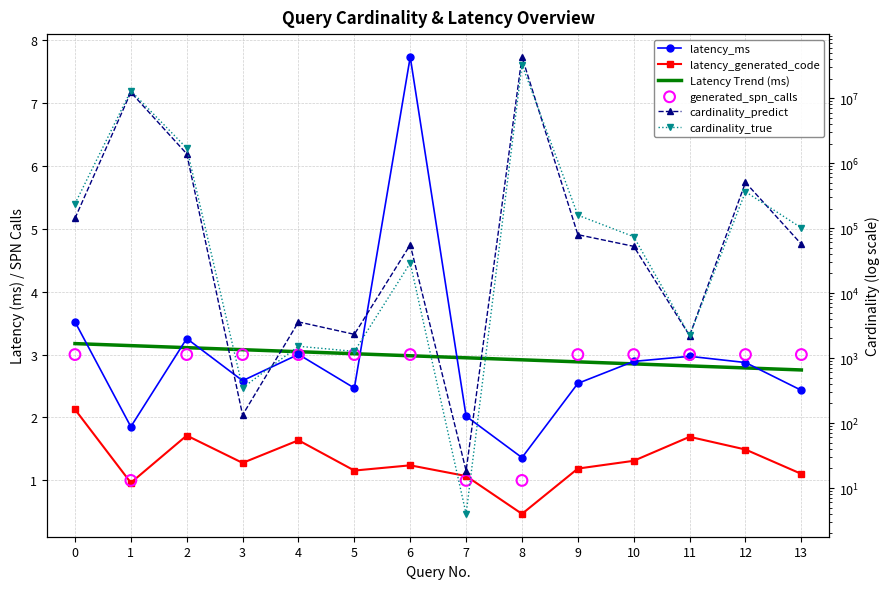

Which series has the largest total across all categories?

cardinality_predict